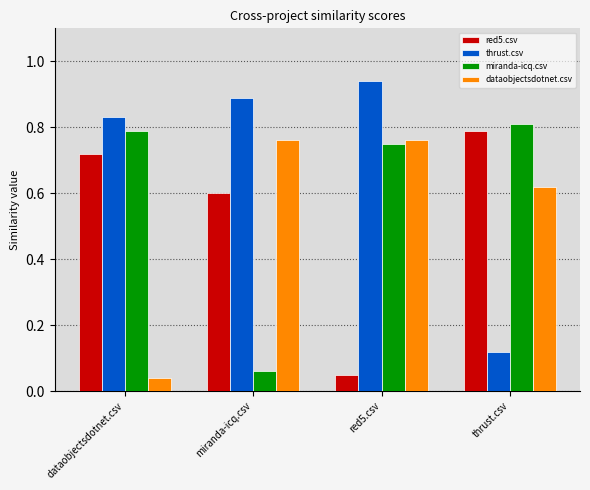

What position from the left is thrust.csv?

4